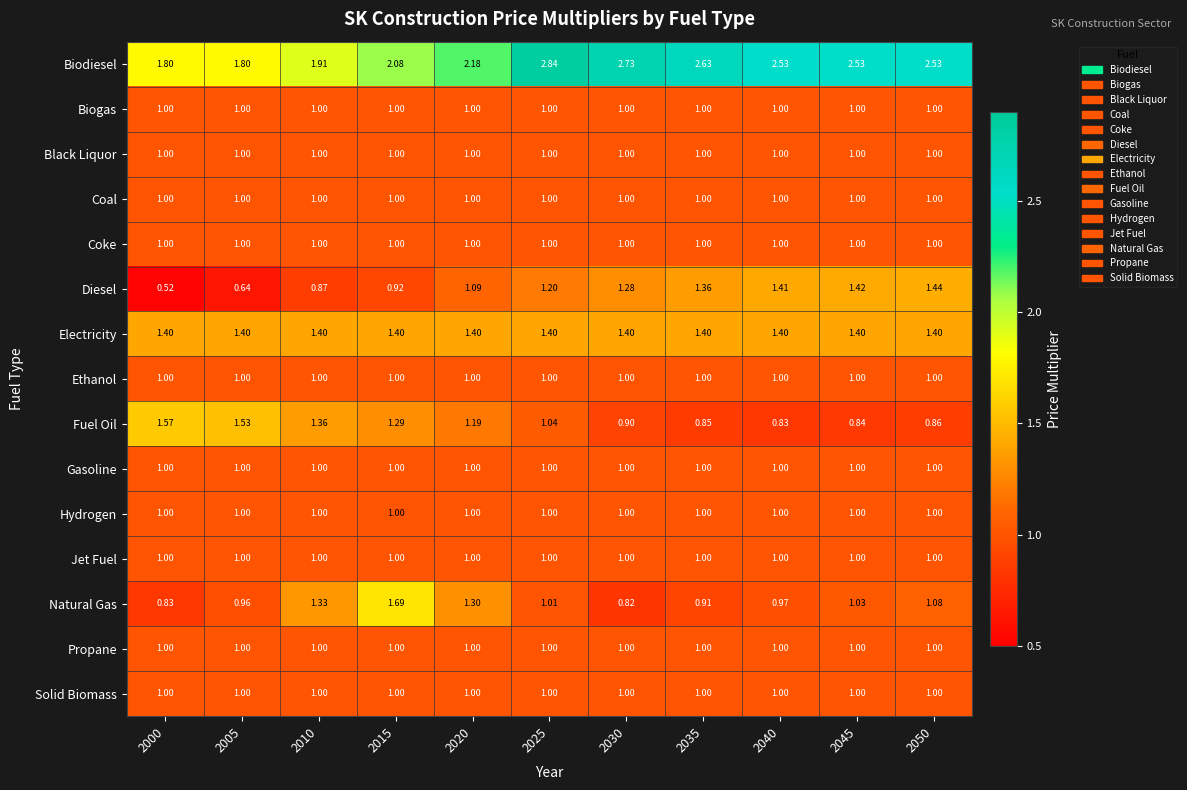

Which series has the largest total across all categories?

Biodiesel